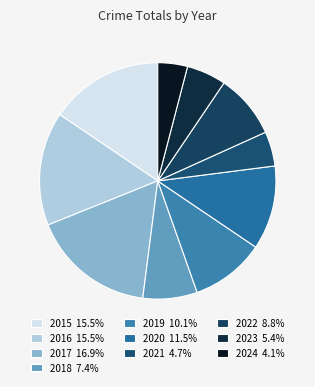

Between 2020 and 2024, which is larger?

2020